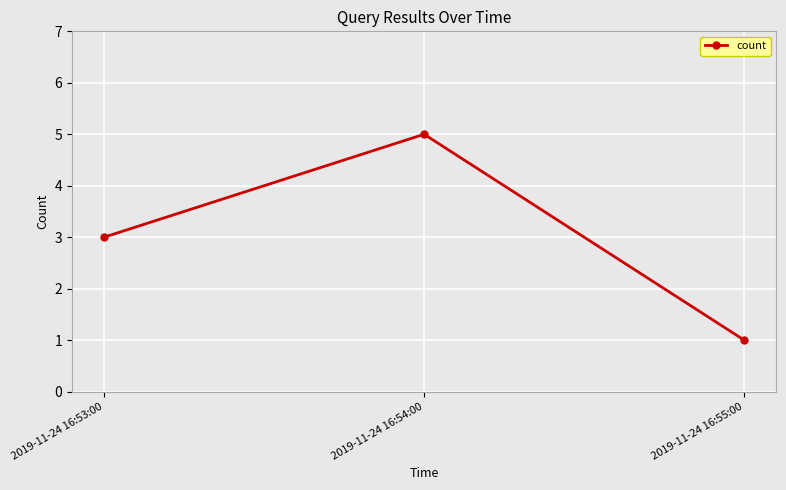

What is the label of the 2nd point from the left?

2019-11-24 16:54:00